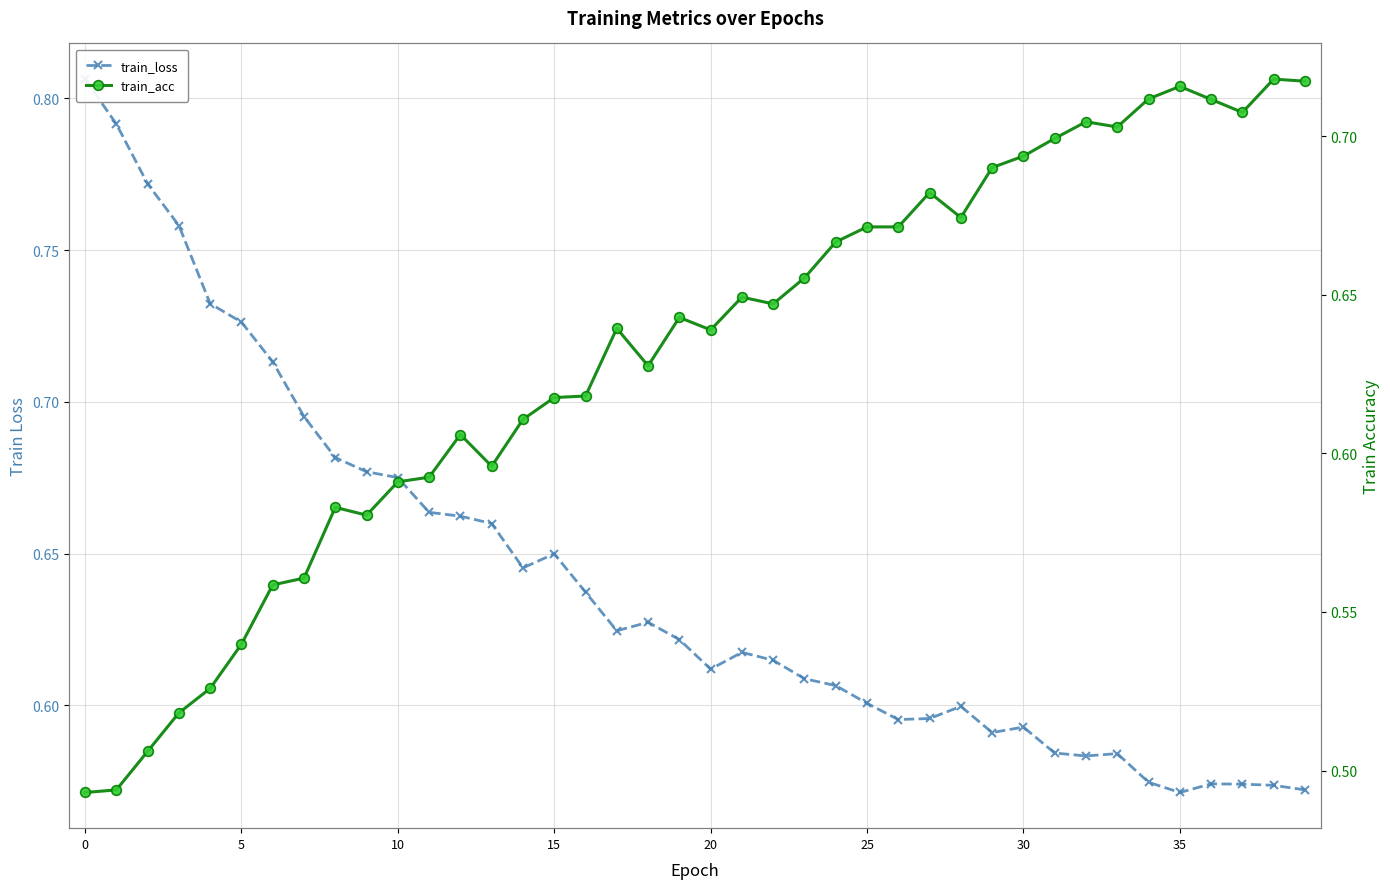

What is the approximate value of train_loss at 37?

0.6